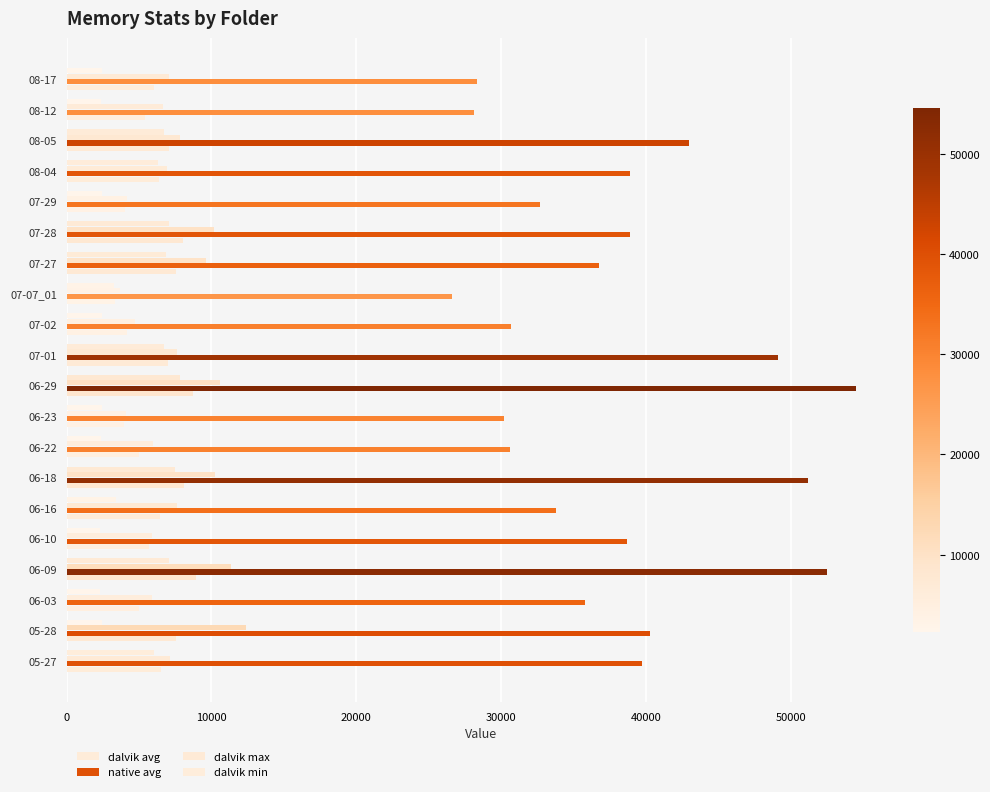

Count the number of data series in this chart.

4